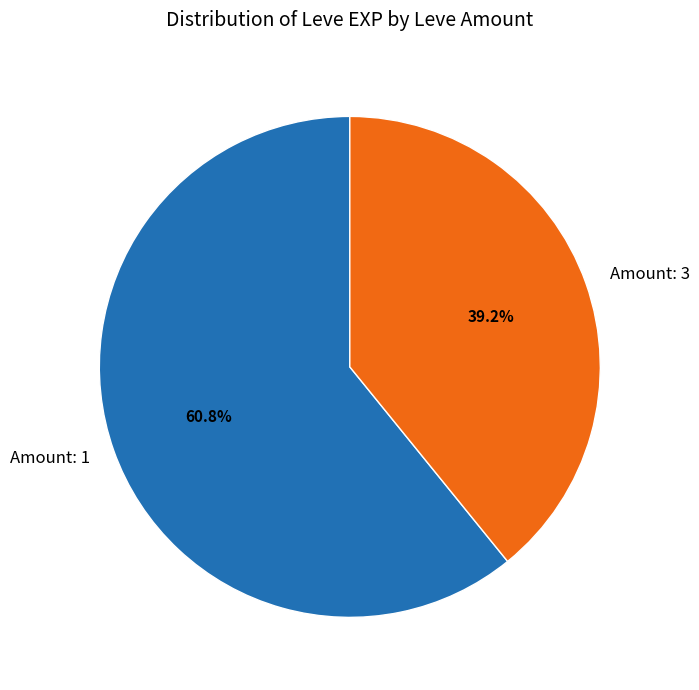

Which slice is the smallest?

Amount: 3